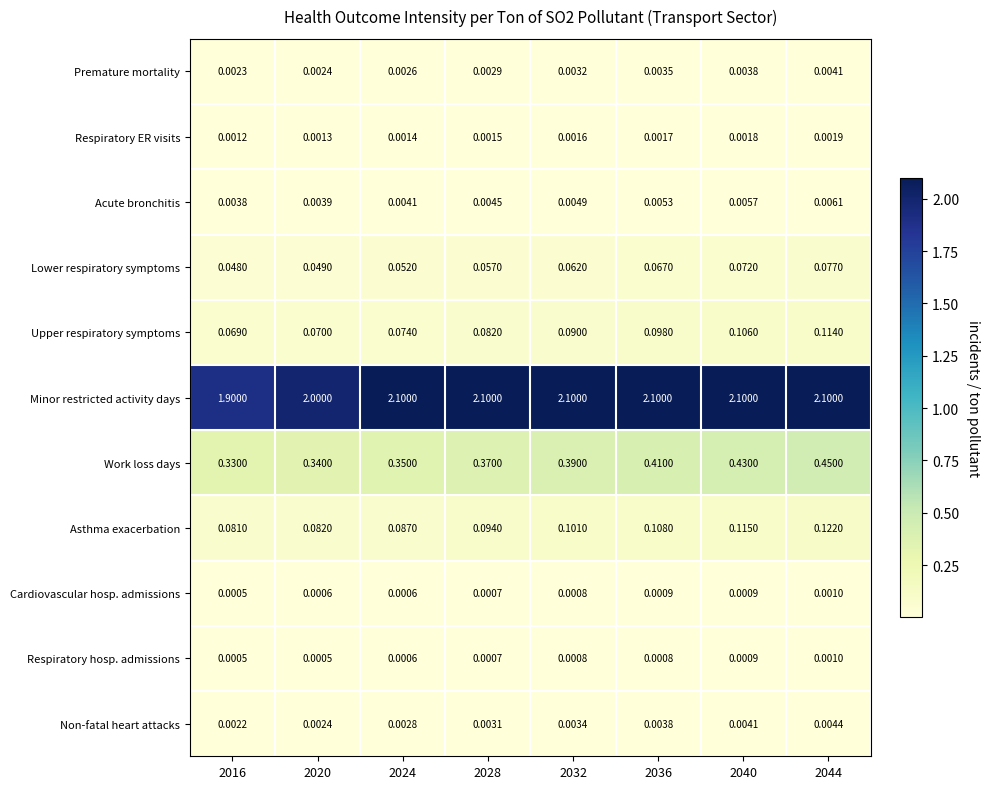

Which series has the largest total across all categories?

Minor restricted activity days